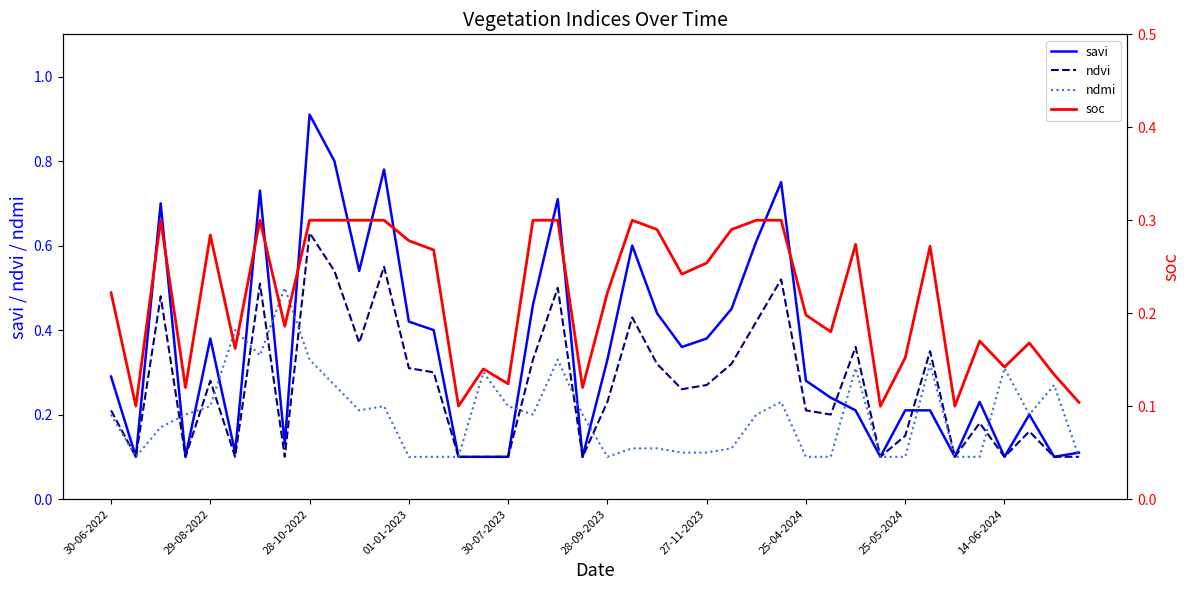

Reading left to right, list all the values displayed in this chart.

savi: 0.3	0.1	0.7	0.1	0.4	0.1	0.7	0.1	0.9	0.8	0.5	0.8	0.4	0.4	0.1	0.1	0.1	0.5	0.7	0.1	0.3	0.6	0.4	0.4	0.4	0.5	0.6	0.8	0.3	0.2	0.2	0.1	0.2	0.2	0.1	0.2	0.1	0.2	0.1	0.1
ndvi: 0.2	0.1	0.5	0.1	0.3	0.1	0.5	0.1	0.6	0.5	0.4	0.6	0.3	0.3	0.1	0.1	0.1	0.3	0.5	0.1	0.2	0.4	0.3	0.3	0.3	0.3	0.4	0.5	0.2	0.2	0.4	0.1	0.1	0.3	0.1	0.2	0.1	0.2	0.1	0.1
ndmi: 0.2	0.1	0.2	0.2	0.2	0.4	0.3	0.5	0.3	0.3	0.2	0.2	0.1	0.1	0.1	0.3	0.2	0.2	0.3	0.2	0.1	0.1	0.1	0.1	0.1	0.1	0.2	0.2	0.1	0.1	0.3	0.1	0.1	0.3	0.1	0.1	0.3	0.2	0.3	0.1
soc: 0.2	0.1	0.3	0.1	0.3	0.2	0.3	0.2	0.3	0.3	0.3	0.3	0.3	0.3	0.1	0.1	0.1	0.3	0.3	0.1	0.2	0.3	0.3	0.2	0.3	0.3	0.3	0.3	0.2	0.2	0.3	0.1	0.2	0.3	0.1	0.2	0.1	0.2	0.1	0.1